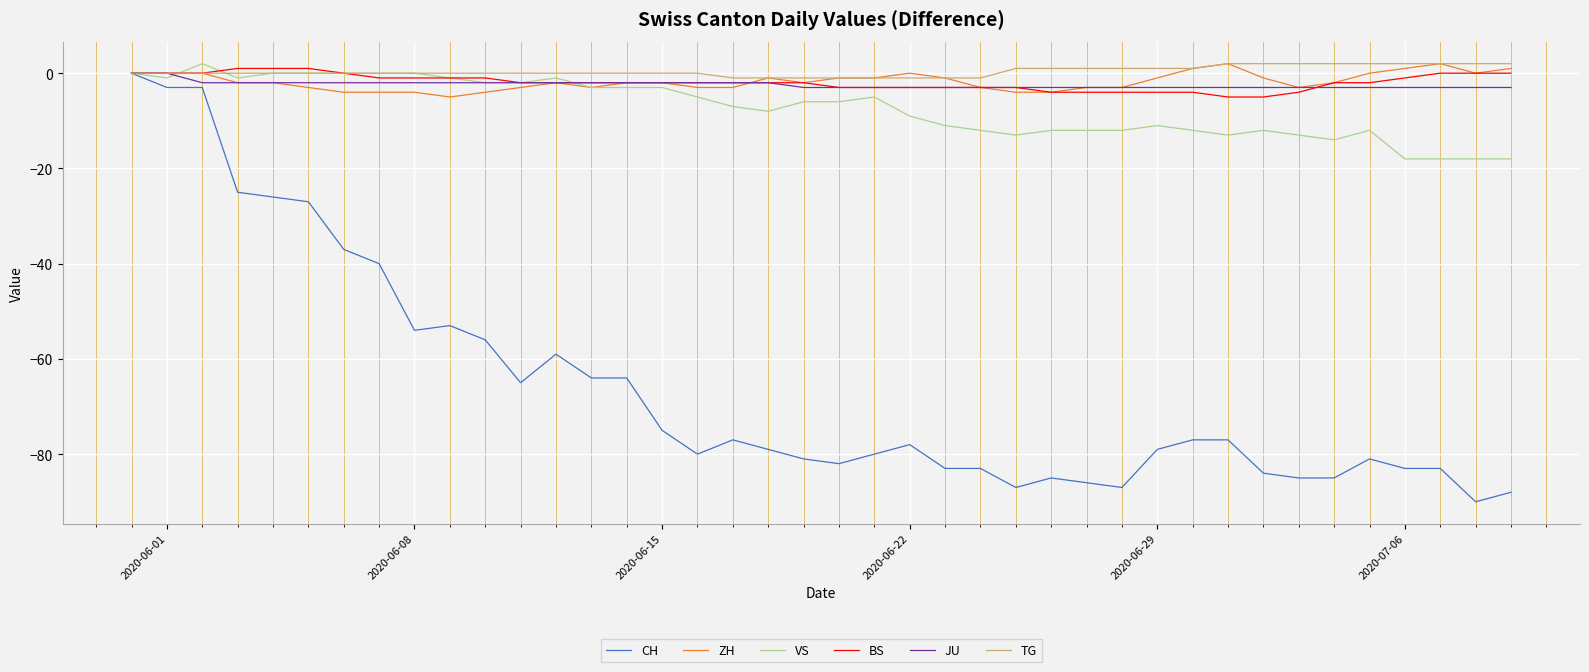

What is the minimum value shown in the chart?

-90